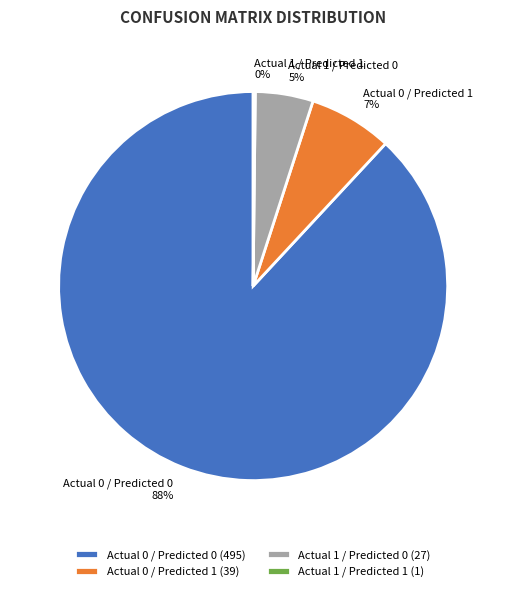

Is Actual 0 / Predicted 0 the majority of the pie?

Yes